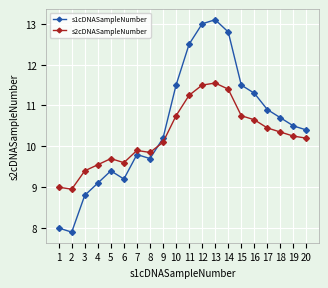

Is the value of s2cDNASampleNumber at 7 greater than the value of s1cDNASampleNumber at 6?

Yes